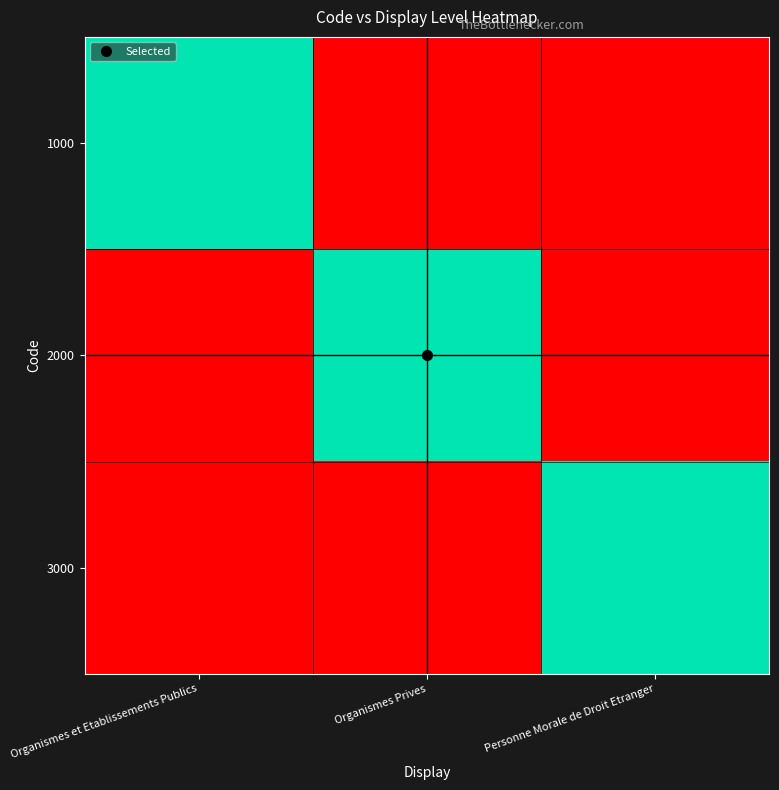

Which category has the lowest value across all series?

Organismes Prives